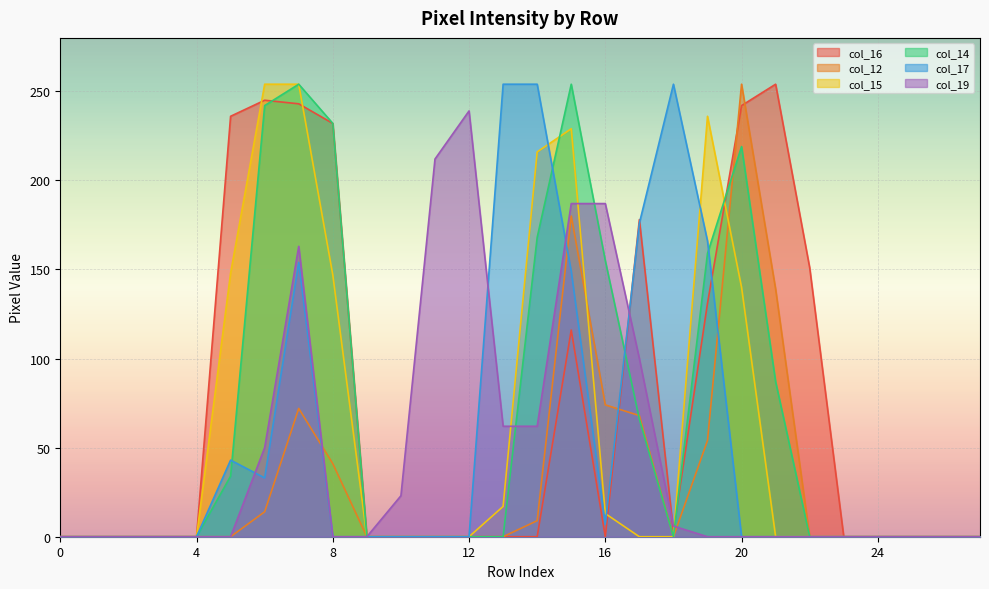

How many interior local peaks does the col_17 series have?

3